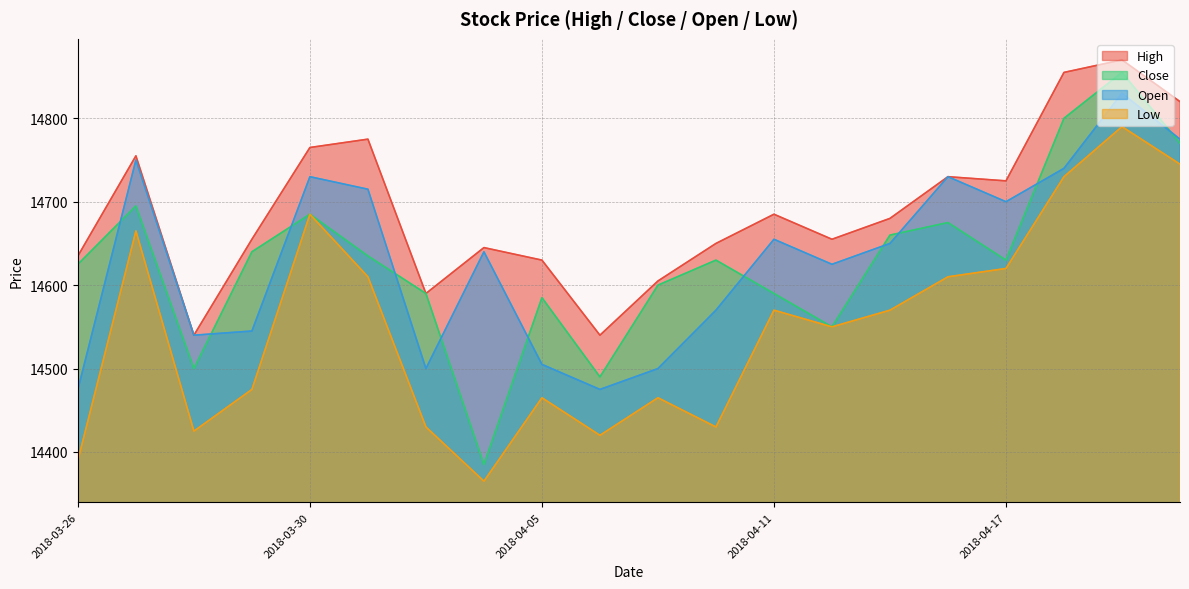

What is the difference between the second highest and second lowest values in the Low series?

355